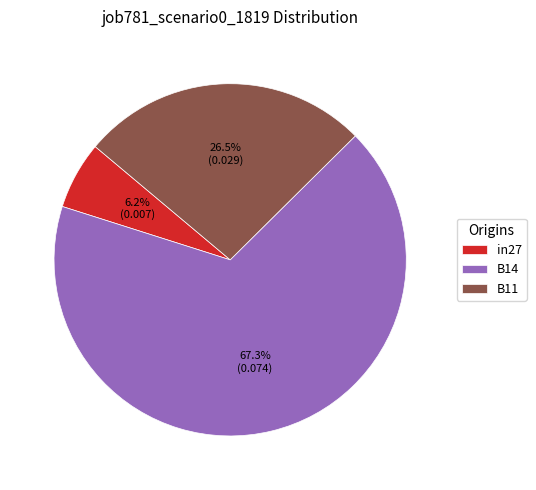

Does B14 represent more than half of the total?

Yes